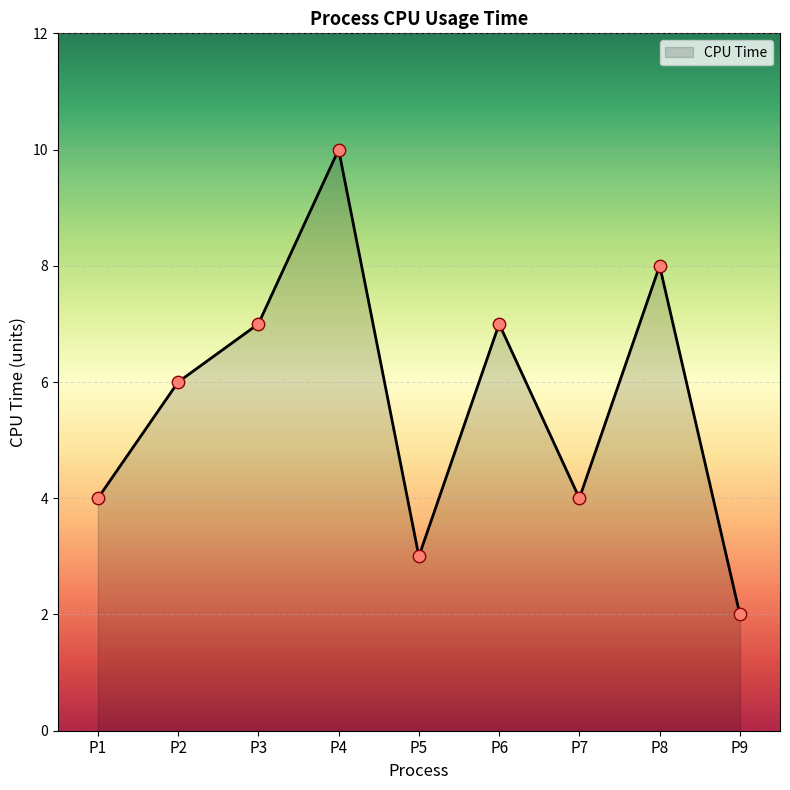

What is the change in value from P8 to P9?

-6